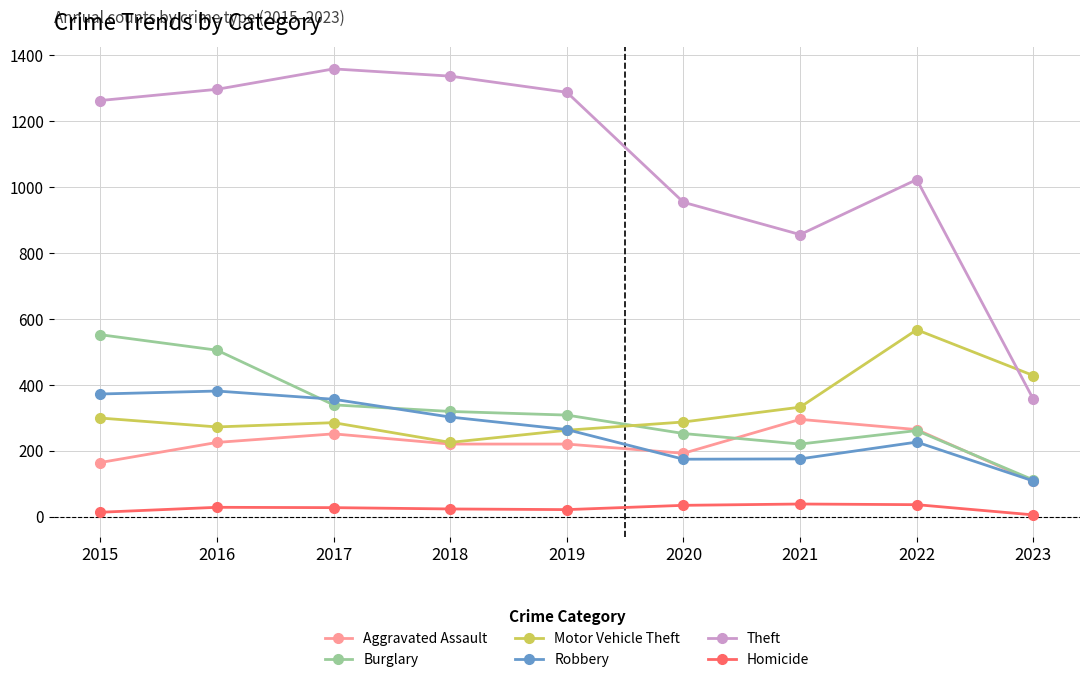

Rank the series at 2021 from lowest to highest value.

Homicide, Robbery, Burglary, Aggravated Assault, Motor Vehicle Theft, Theft